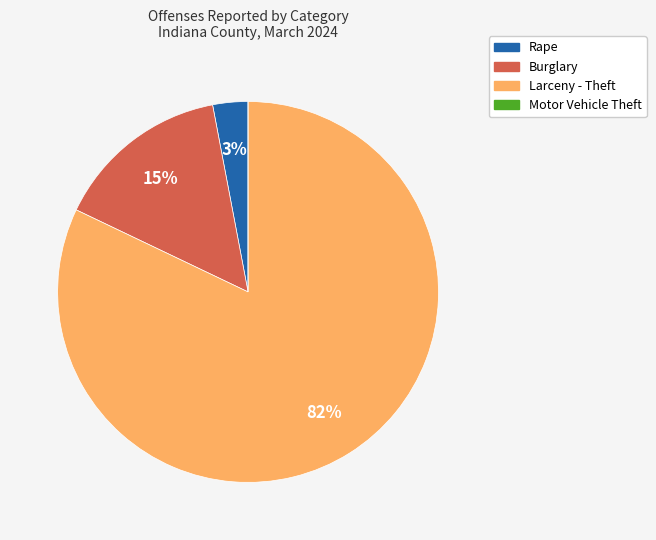

To the nearest percent, what is the difference between the Larceny - Theft and Rape slice percentages?

79%